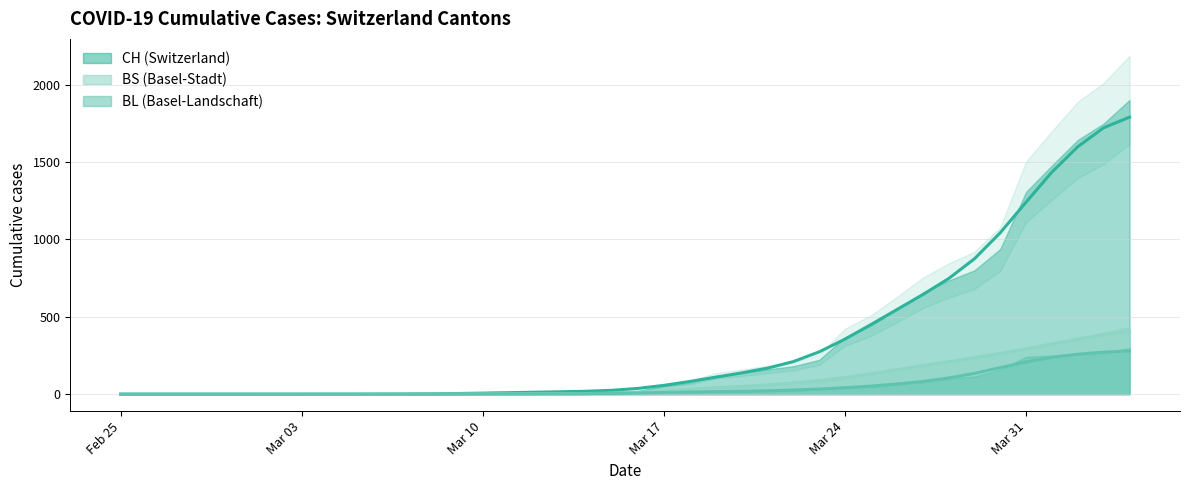

The value of BS at 2020-03-12 is 5.3. True or false?

False